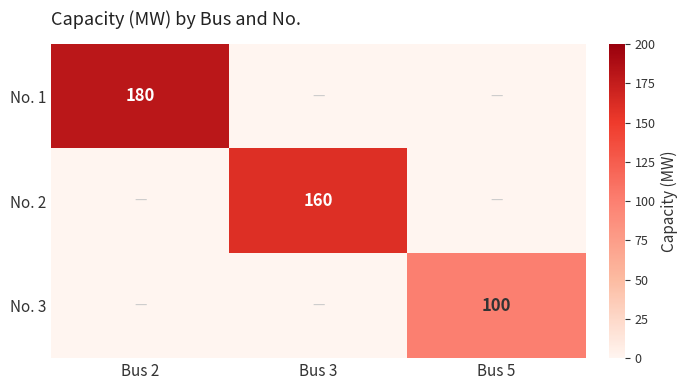

The value of No. 1 at Bus 2 is 180. True or false?

True